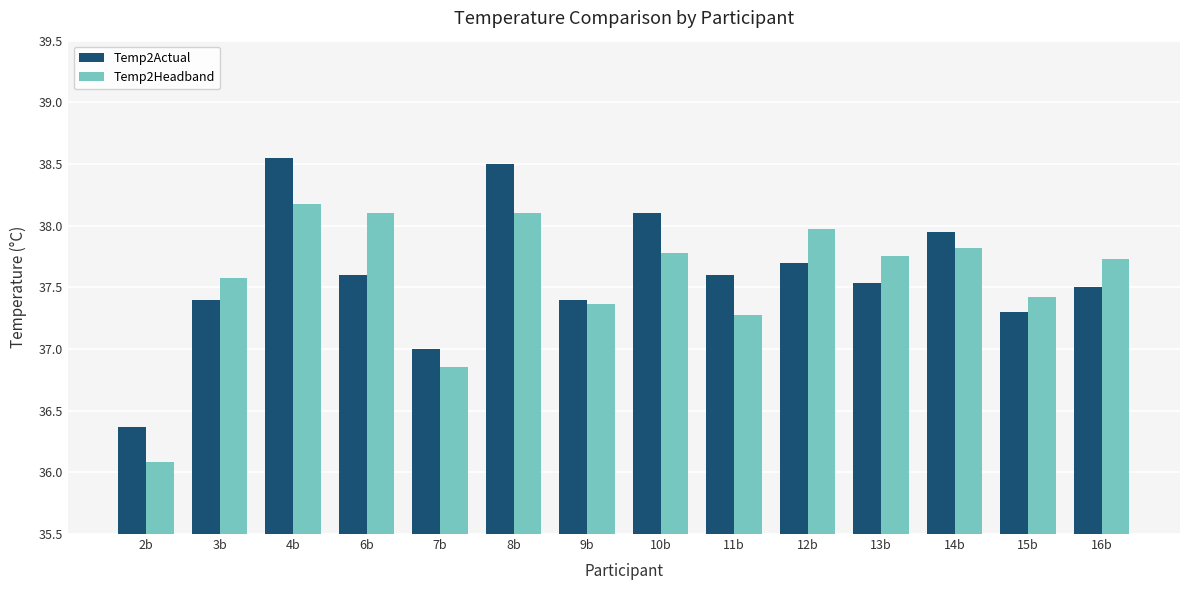

What is the lowest value of the Temp2Headband series?

36.1